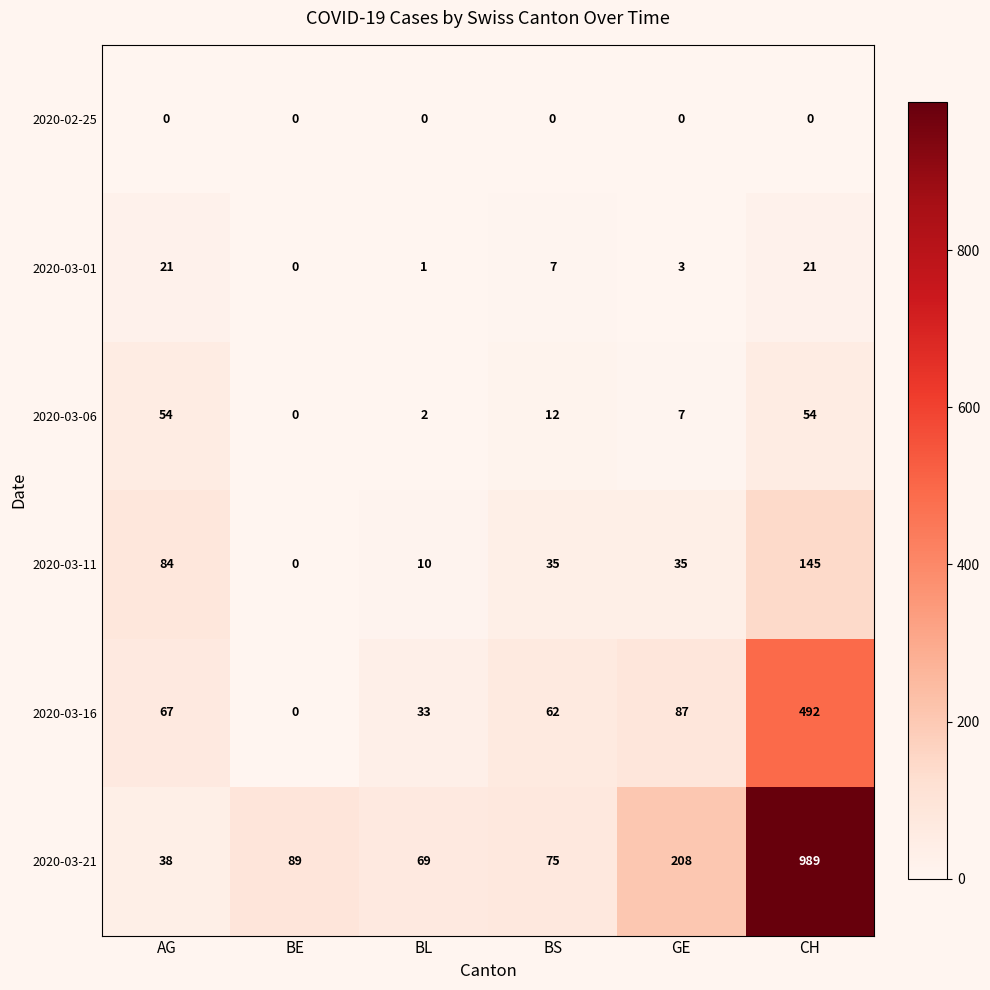

Which series has the widest spread of values?

2020-03-21